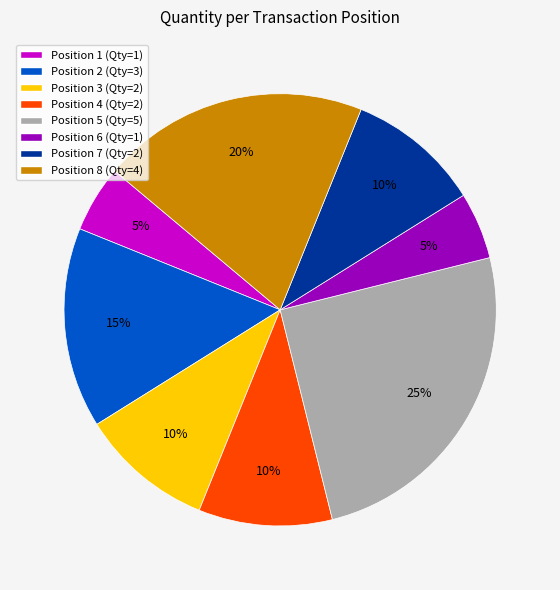

How many slices are in this pie chart?

8